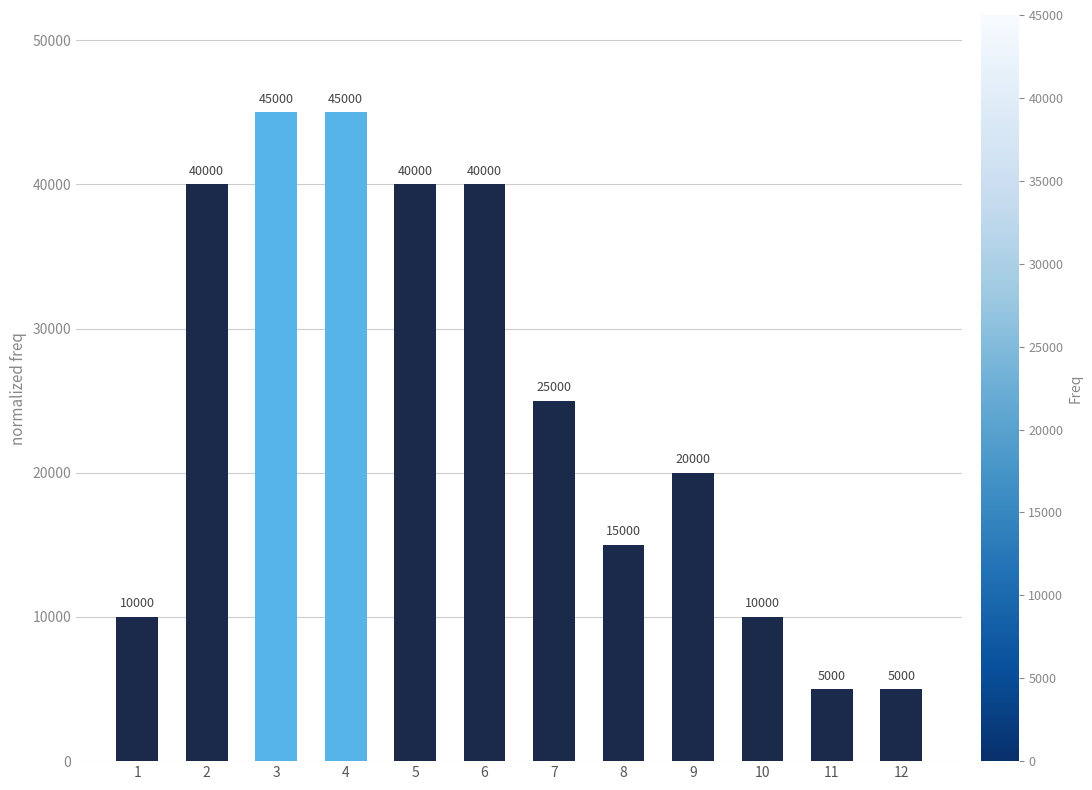

What is the sum of all values?

300000